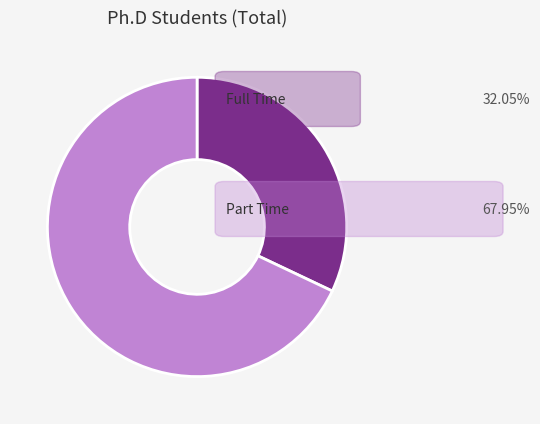

Is there any slice that represents more than half of the pie?

Yes